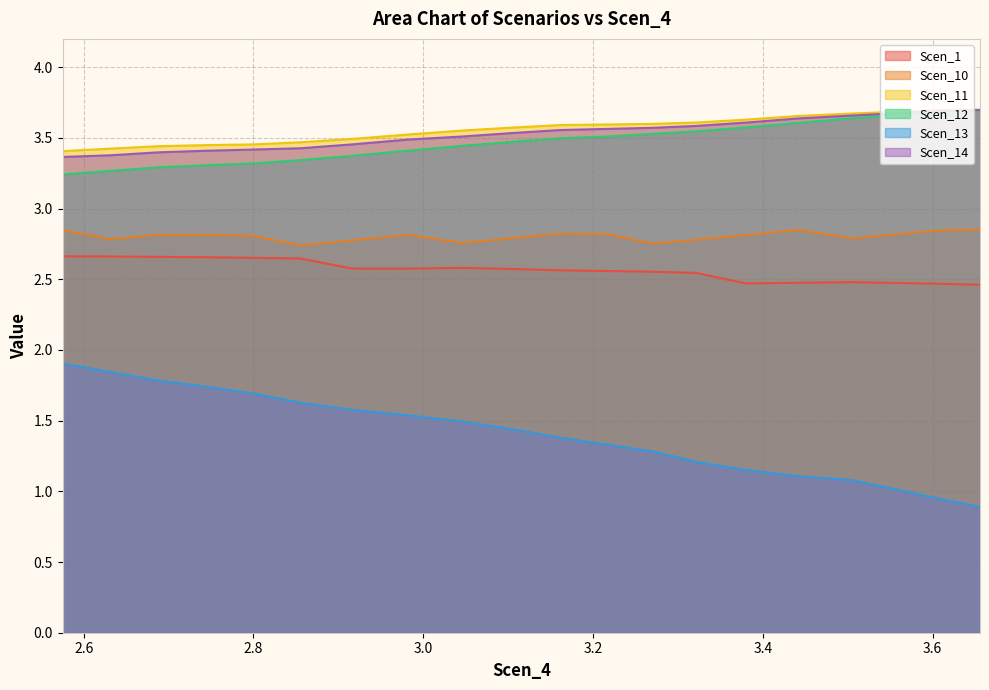

What is the minimum value shown in the chart?

0.9